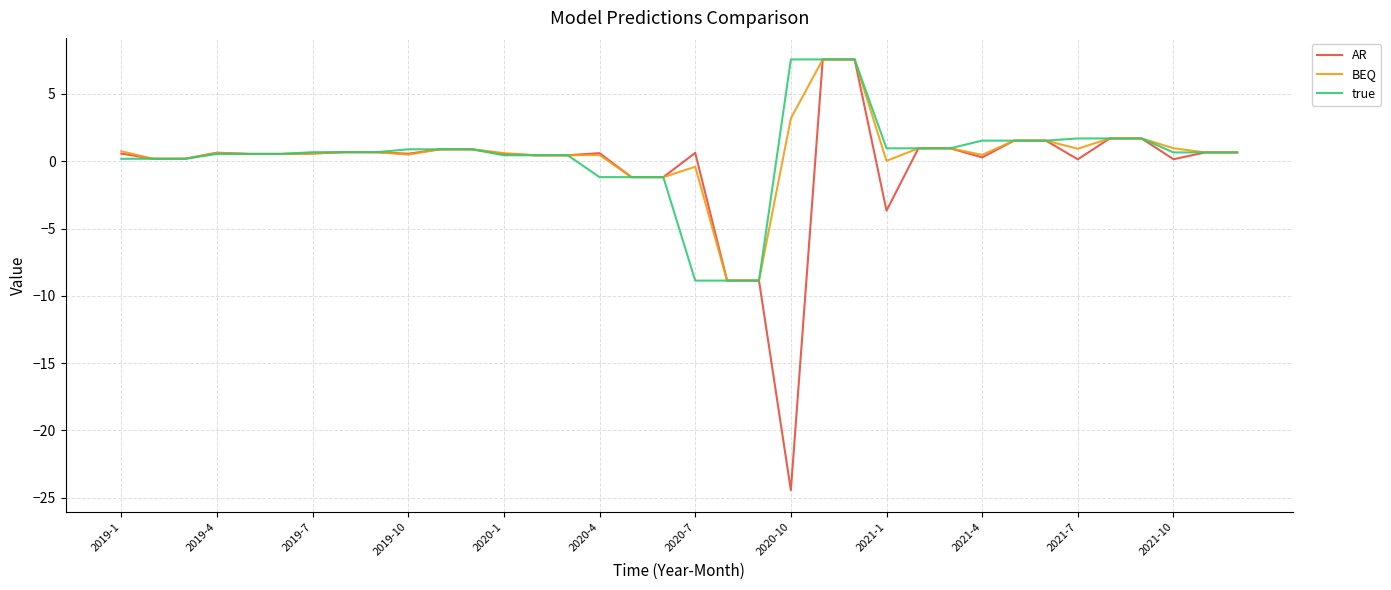

What is the maximum value shown in the chart?

7.6